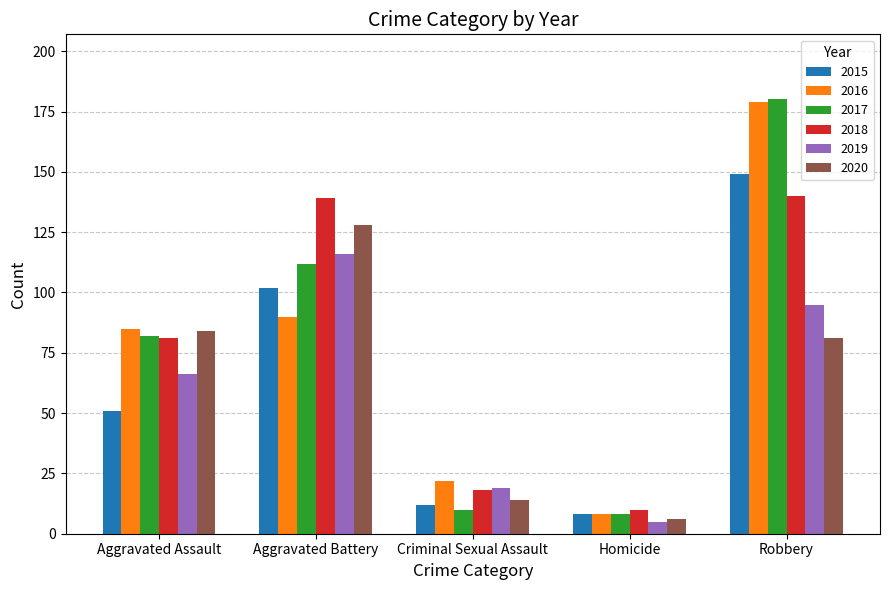

How many series are shown in this chart?

6